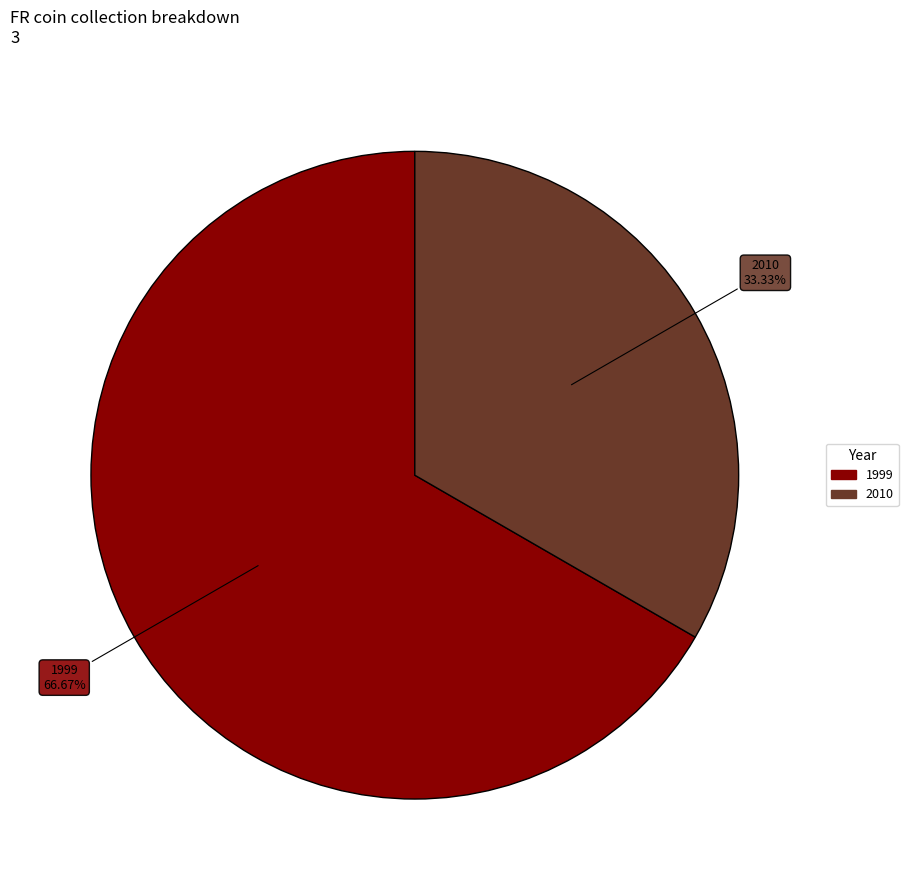

Is there a majority slice in this chart?

Yes